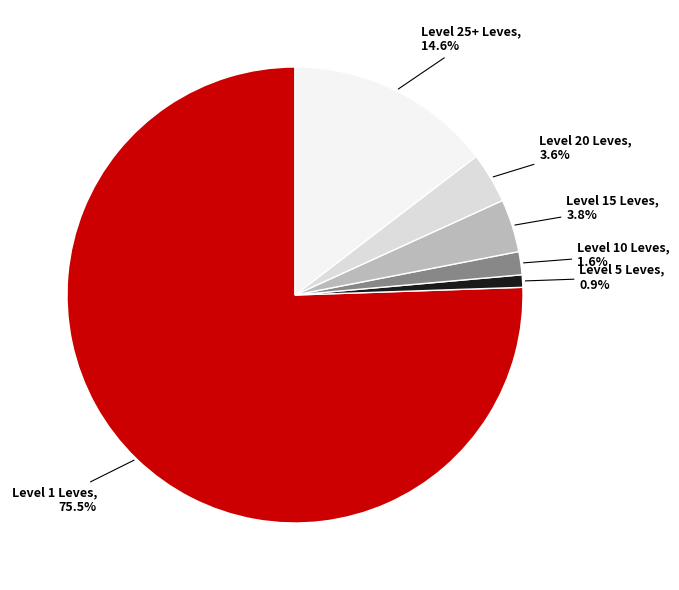

Count the number of slices in the pie.

6